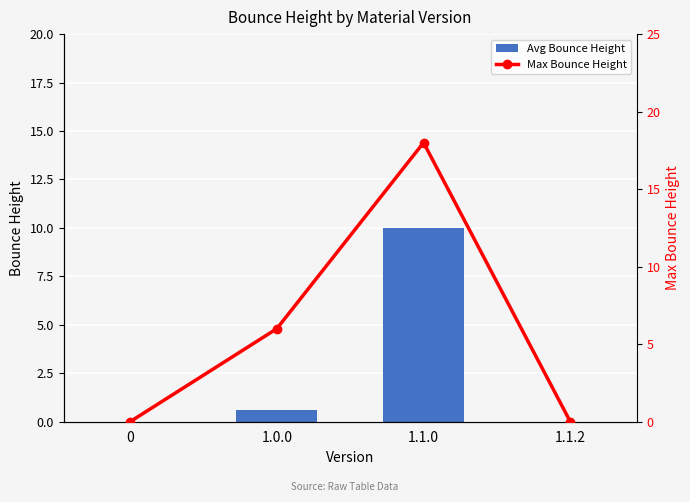

Reading left to right, list all the values displayed in this chart.

Avg Bounce Height: 0=0.0	1.0.0=0.6	1.1.0=10.0	1.1.2=0.0
Max Bounce Height: 0=0.0	1.0.0=6.0	1.1.0=18.0	1.1.2=0.0